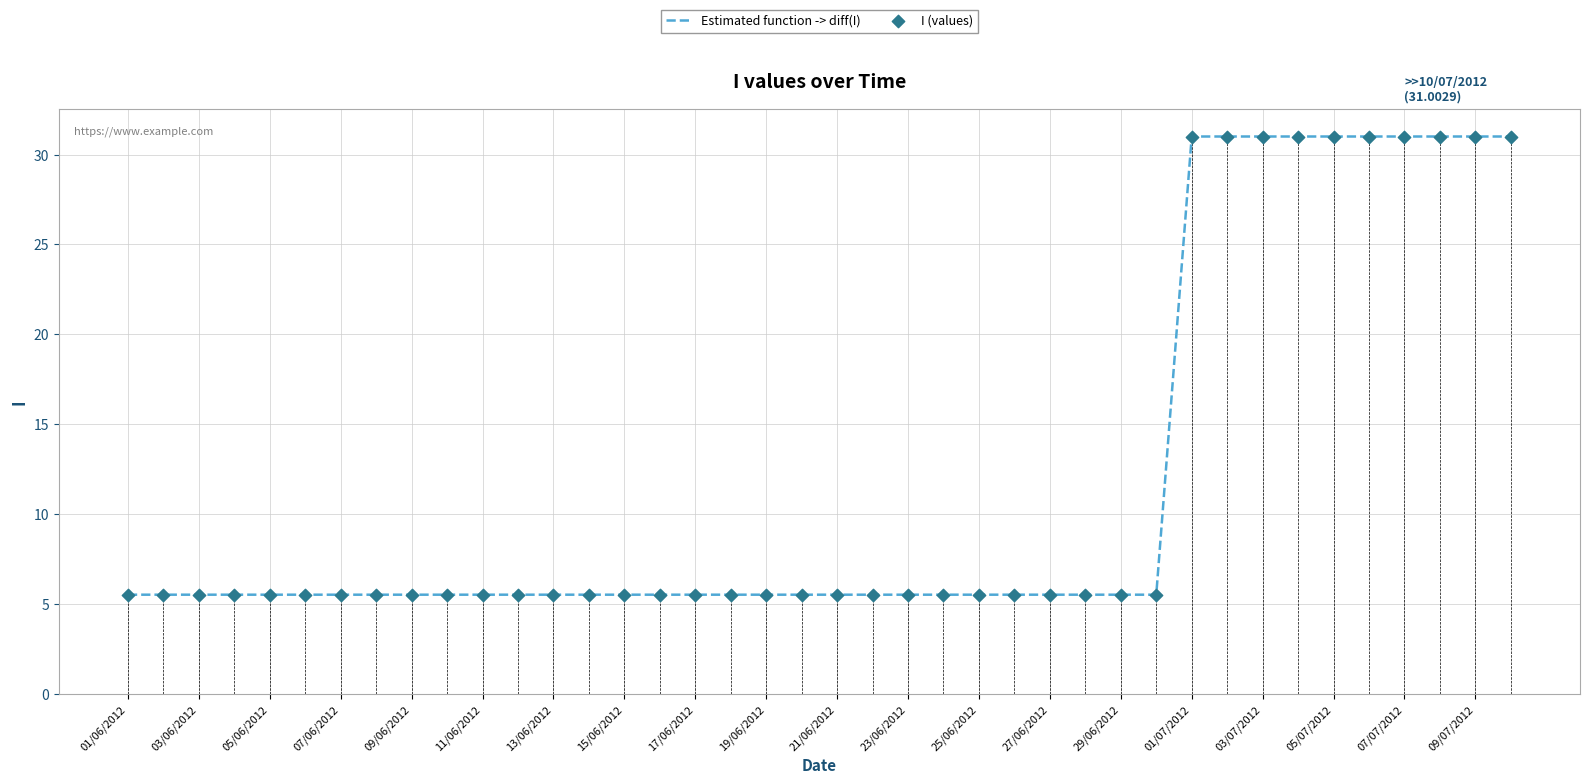

What is the difference between the maximum and minimum values?

25.5